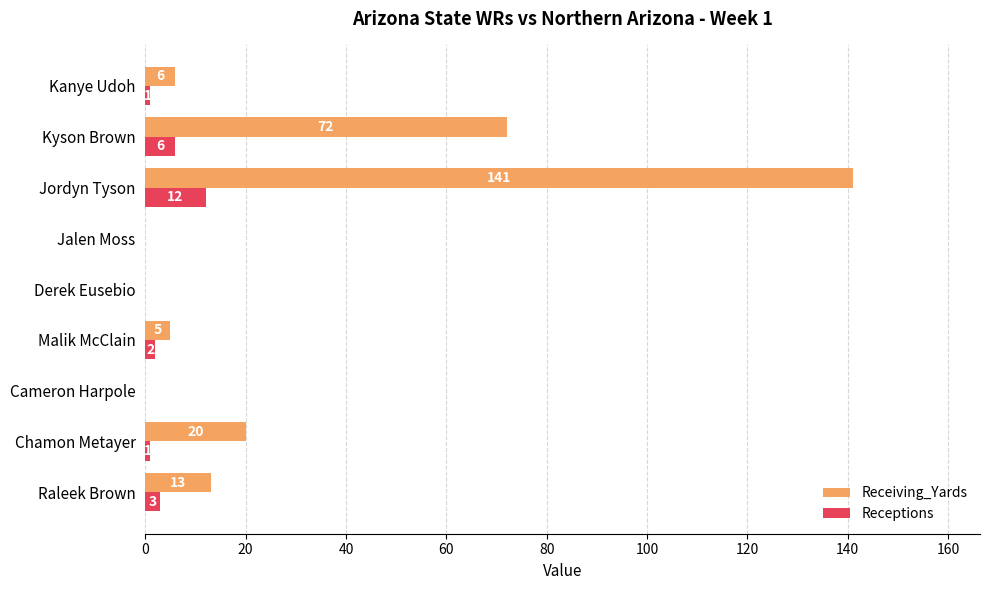

At which label is Receptions closest to 6?

Kyson Brown